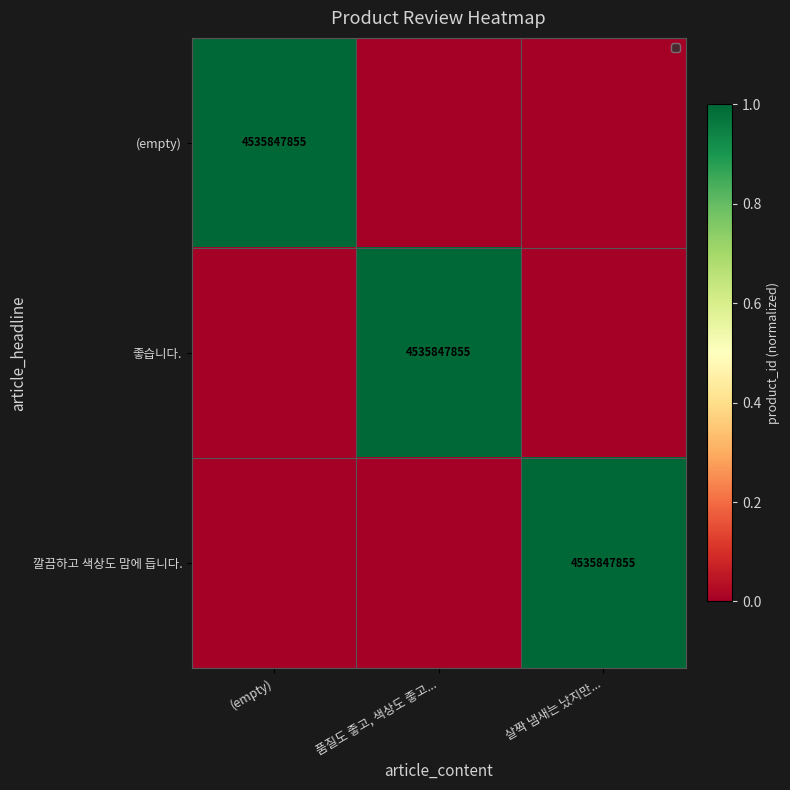

The (empty) series shows 4535847855 at (empty). True or false?

True